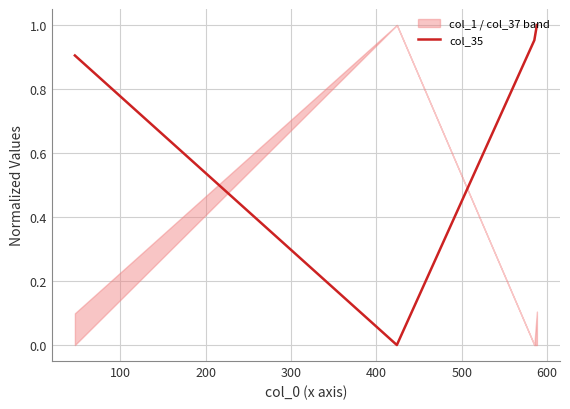

How many lines are shown in the chart?

1